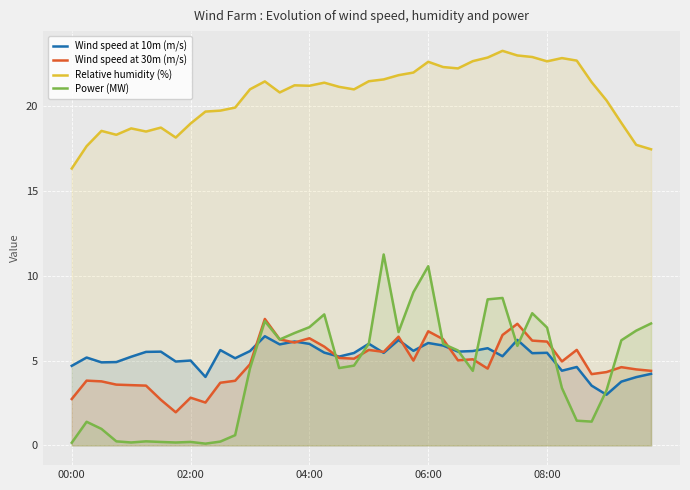

What is the spread (max minus min) of values at 06:00?

16.6